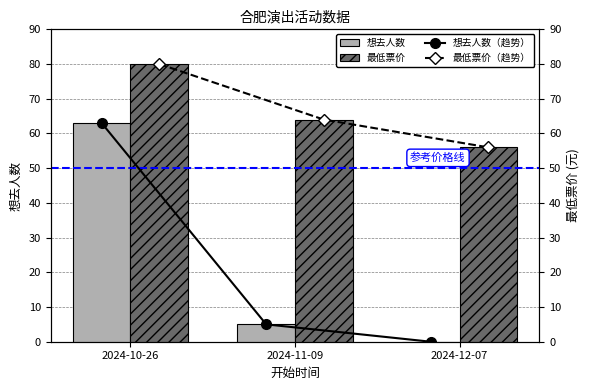

What is the sum of all 最低票价 values?

200